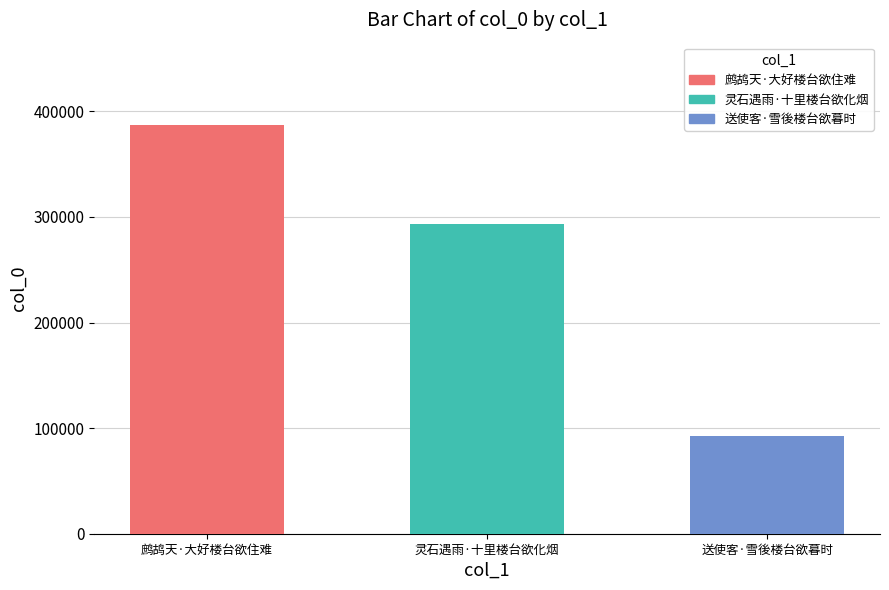

What is the sum of all values?

773773